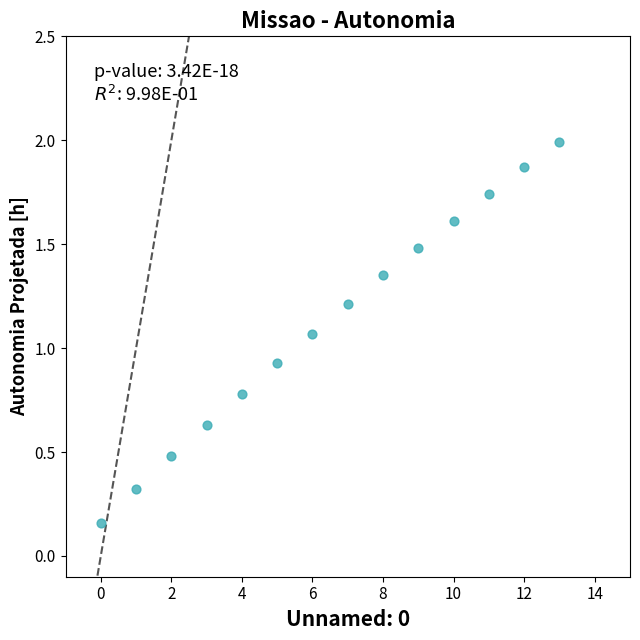

What is the range of Y values (max minus min)?

1.8